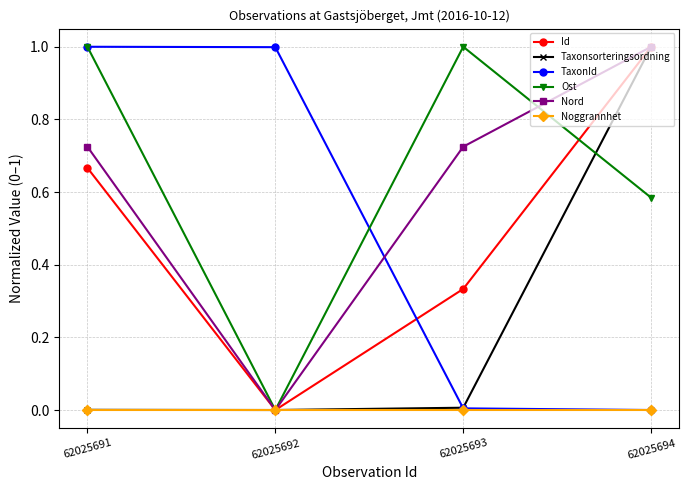

What is the spread (max minus min) of values at 62025694?

1.0